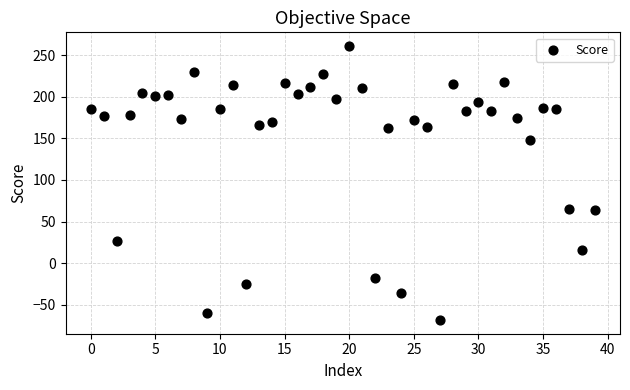

What is the range of Y values (max minus min)?

329.7